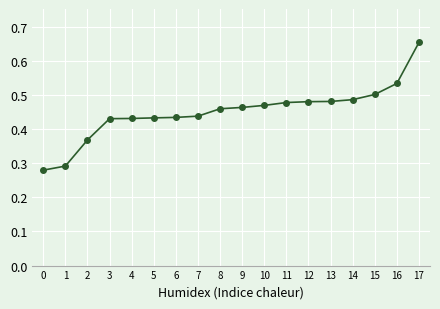

What is the sum of the values at 11 and 2?

0.8